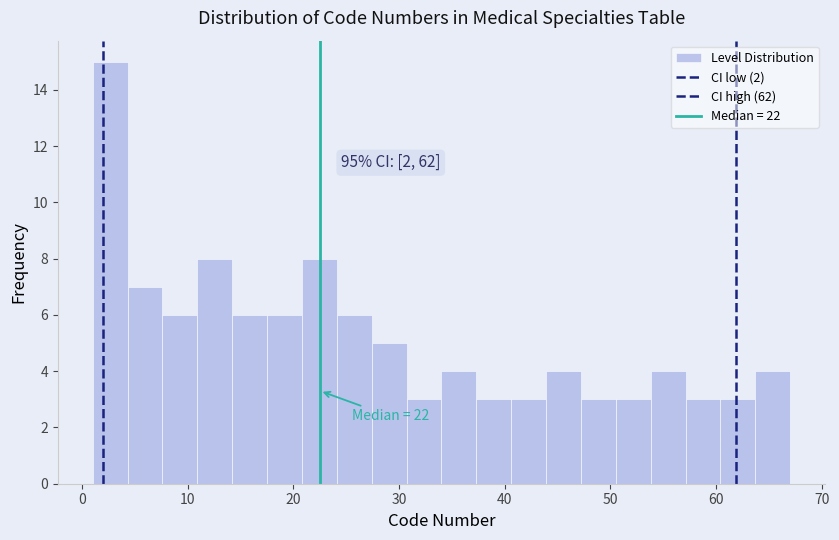

Around what value on the x-axis is the tallest bar? Give the approximate position of its centre, as read against the axis.

3